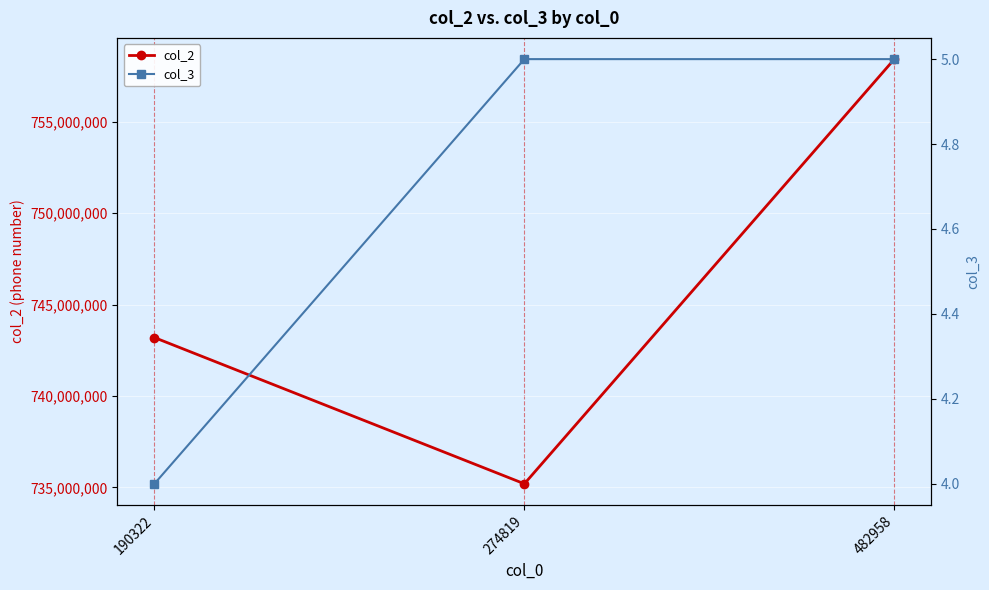

What are all the series names shown in the legend?

col_2, col_3